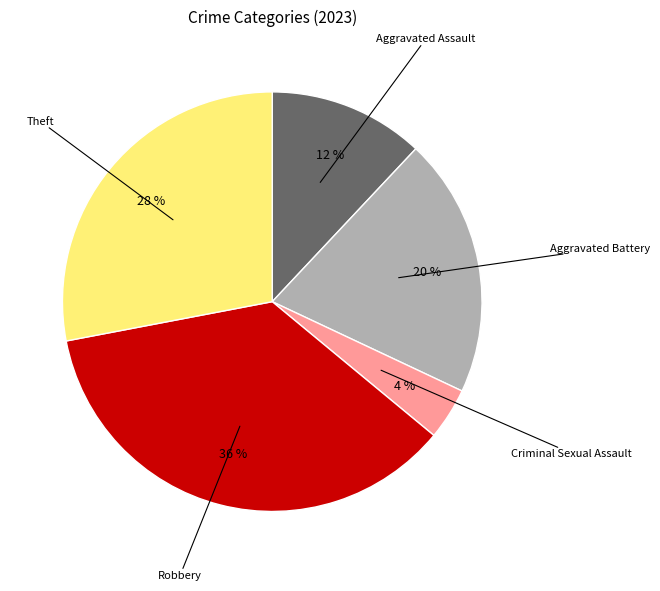

To the nearest percent, what is the difference between the largest and smallest slice percentages?

32%